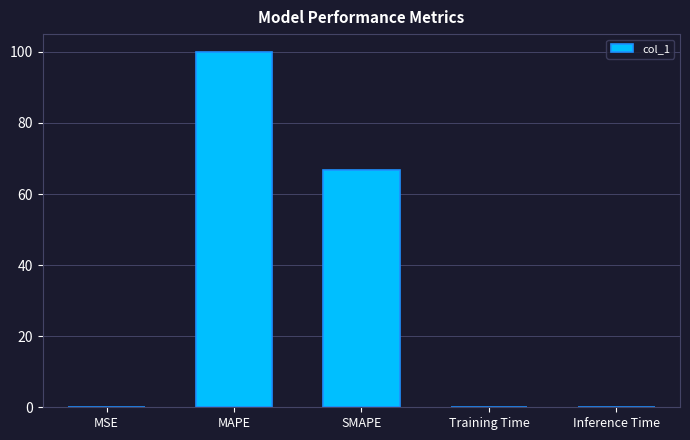

How many categories are shown in the chart?

5